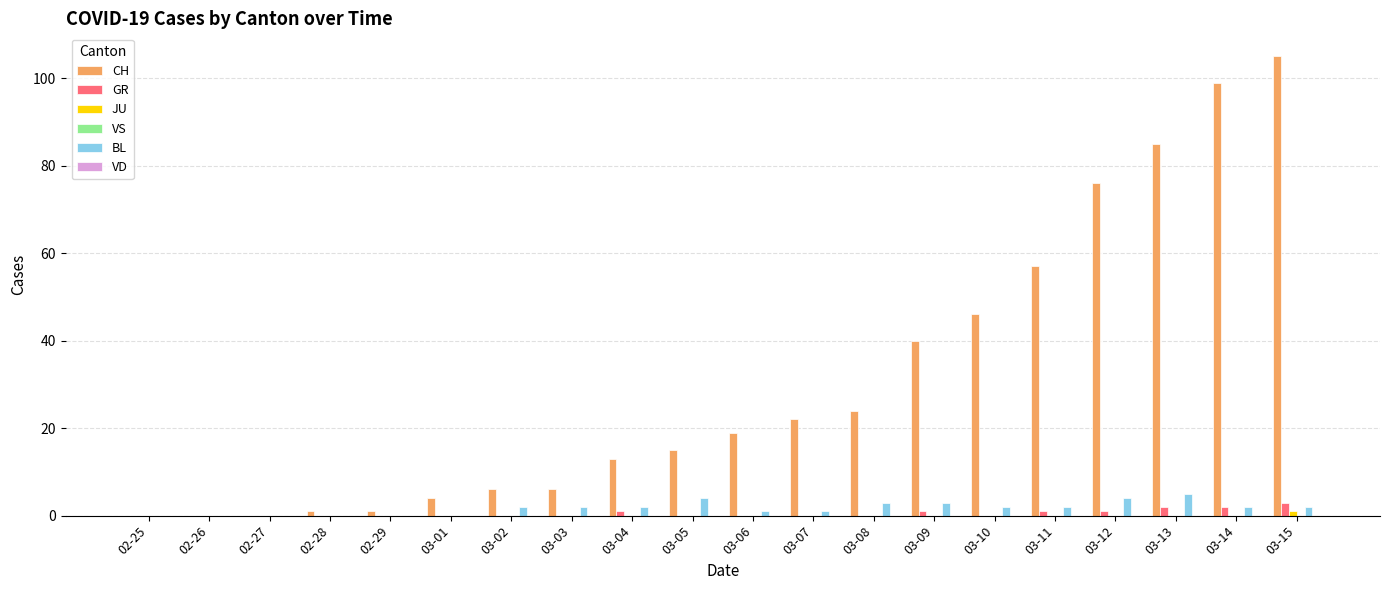

Which series changed the most between 03-13 and 03-14?

CH